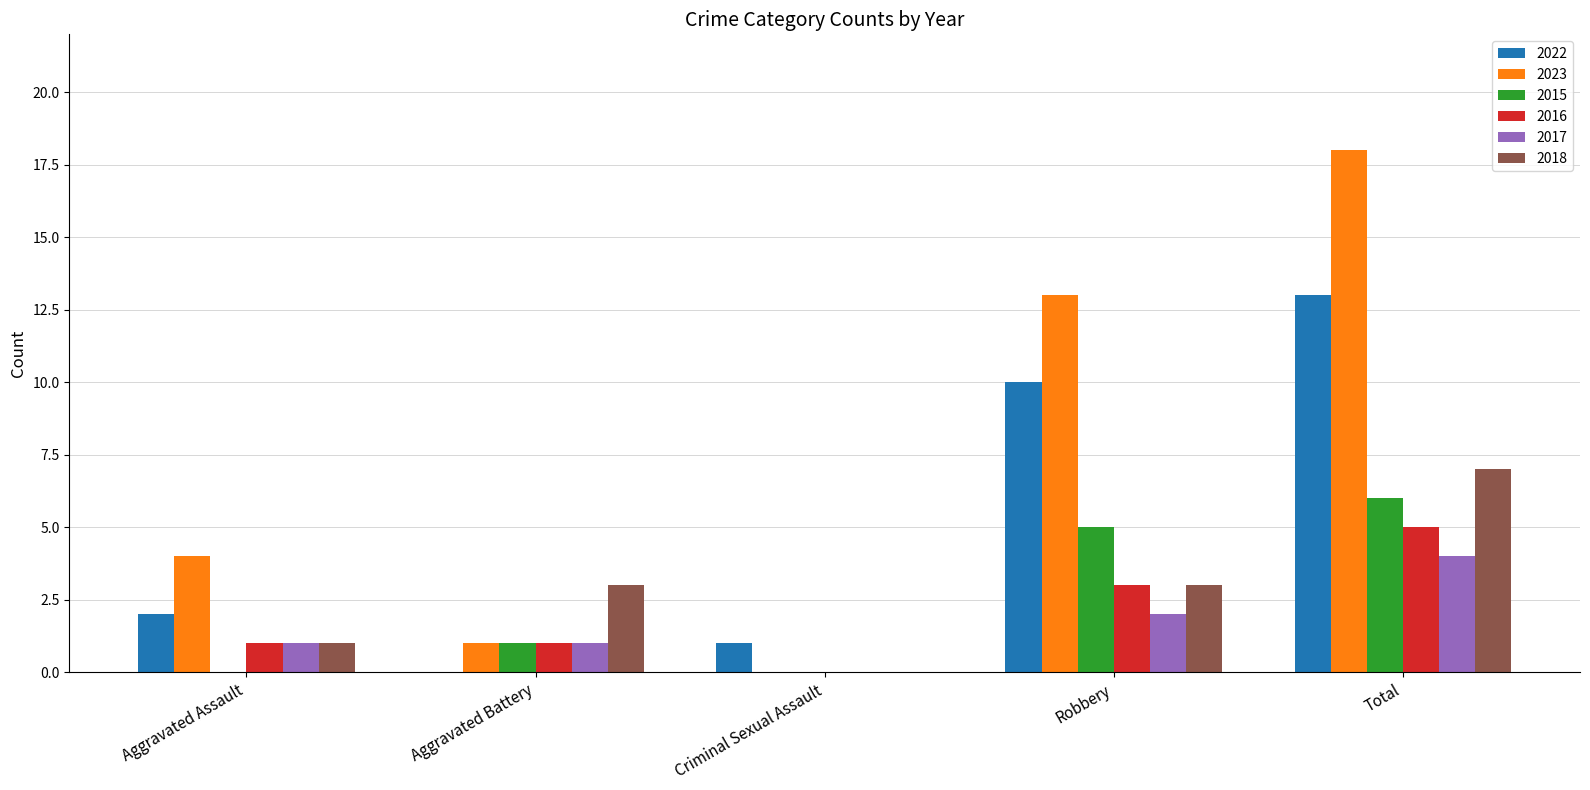

Which series changed the most between Aggravated Battery and Total?

2023